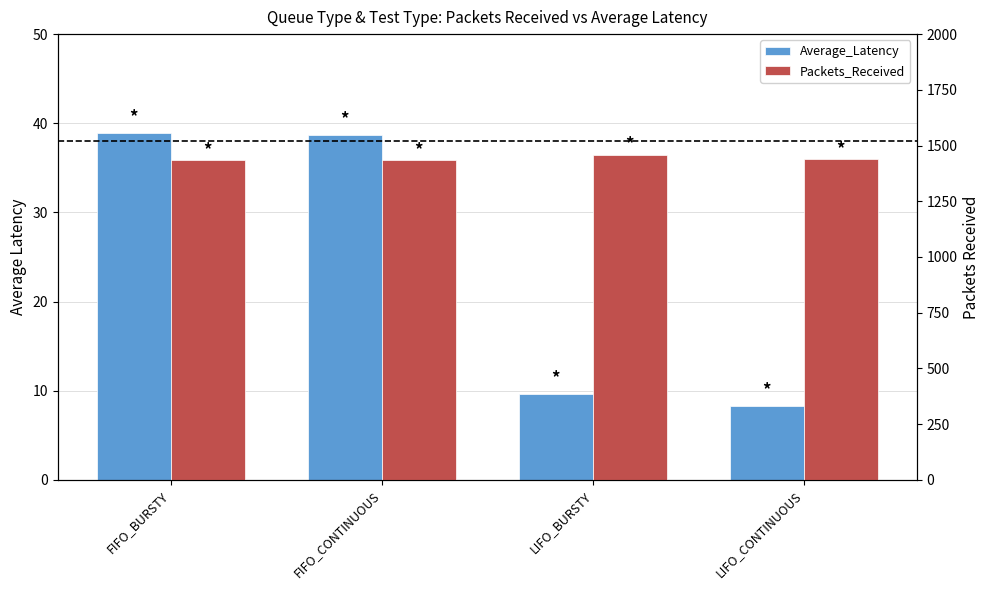

List the series in order of their peak value, lowest first.

Average_Latency, Packets_Received